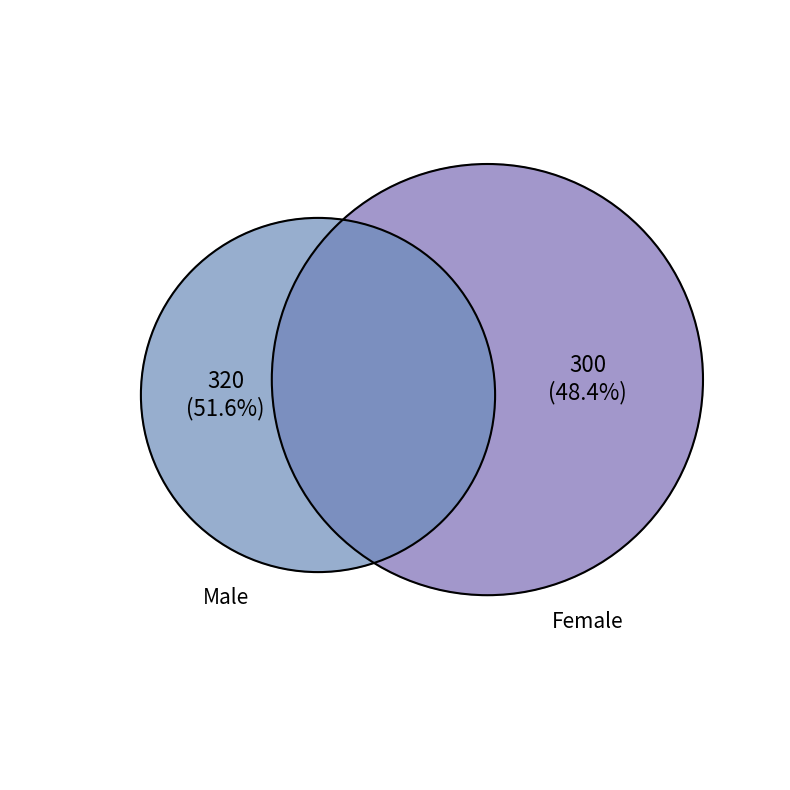

True or false: Male accounts for 58% of the total.

False